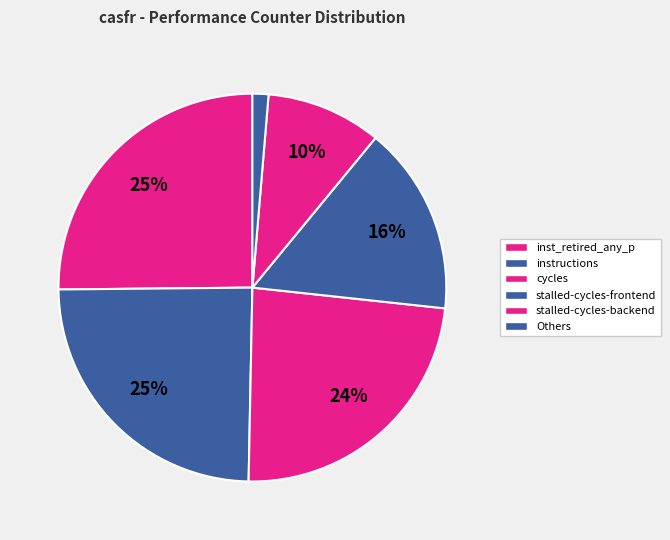

How many segments does this pie chart have?

6